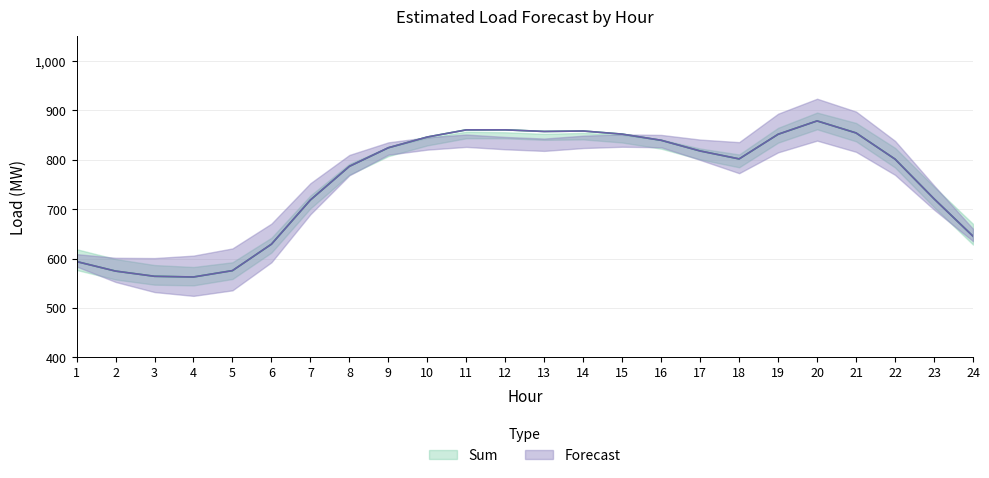

At how many categories does at least one series exceed 830?

10